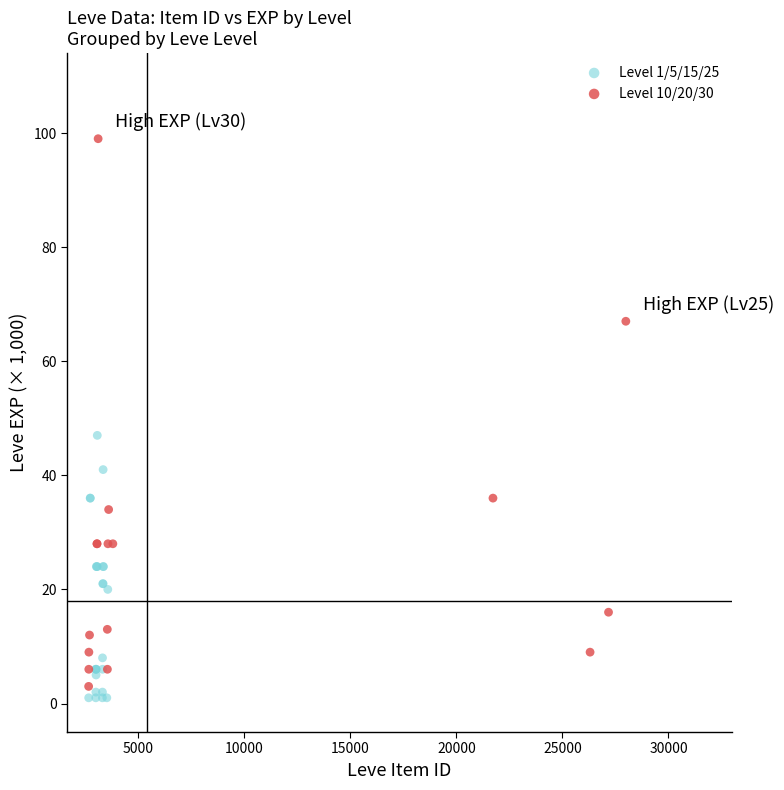

Which series has the largest Y range (max minus min)?

Level 10/20/30